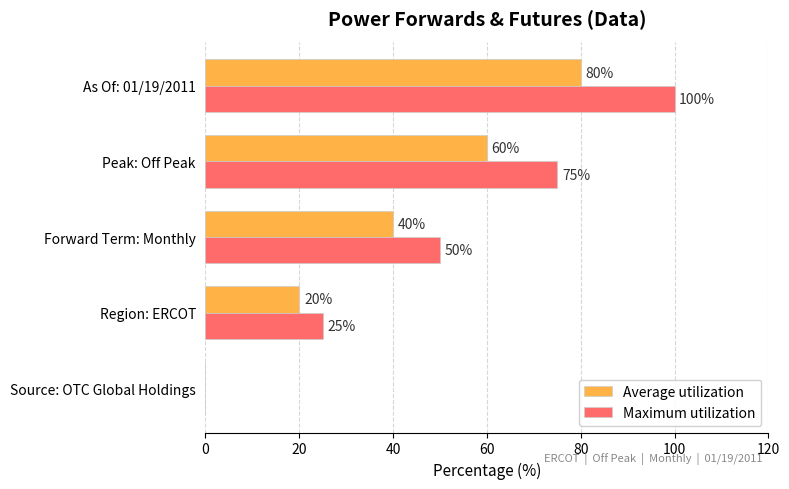

What is the sum of the Maximum utilization values at Forward Term: Monthly and Source: OTC Global Holdings?

50